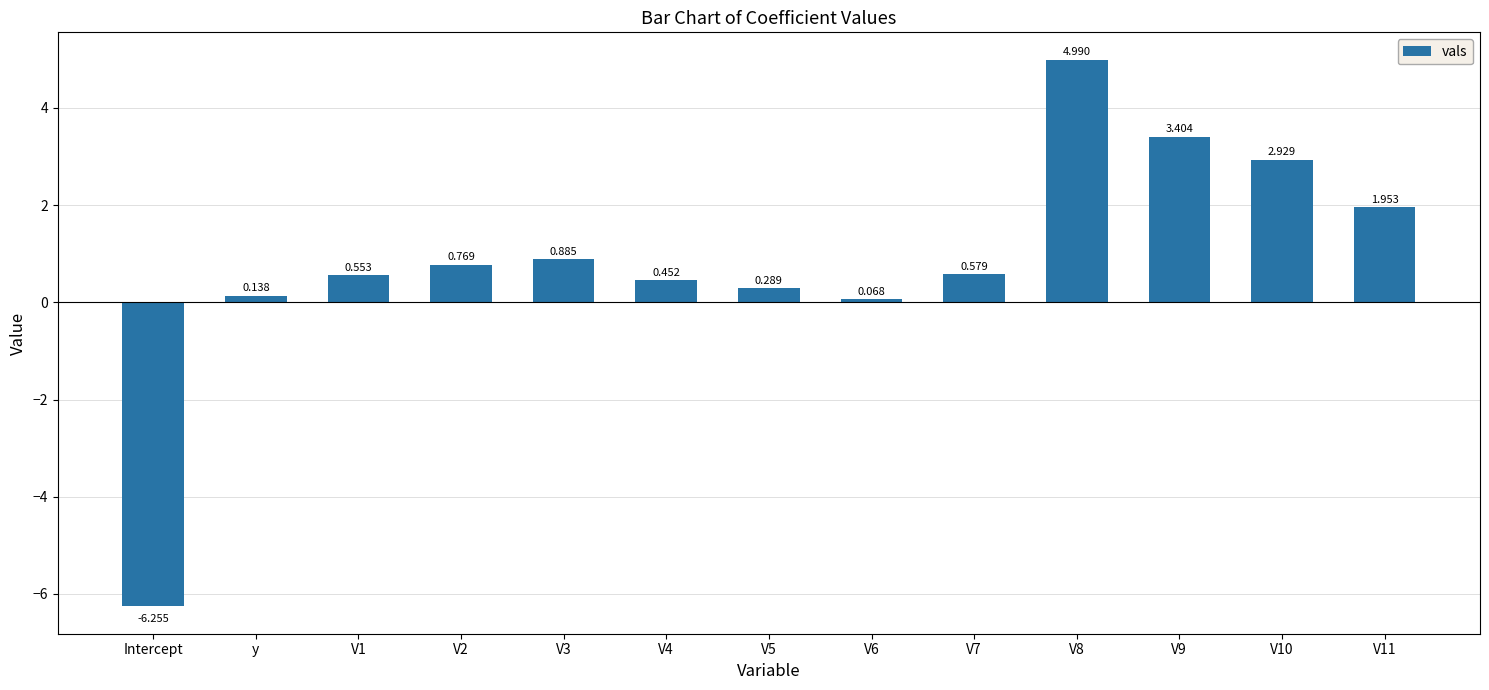

The chart shows a value of 0.5 at V3. True or false?

False